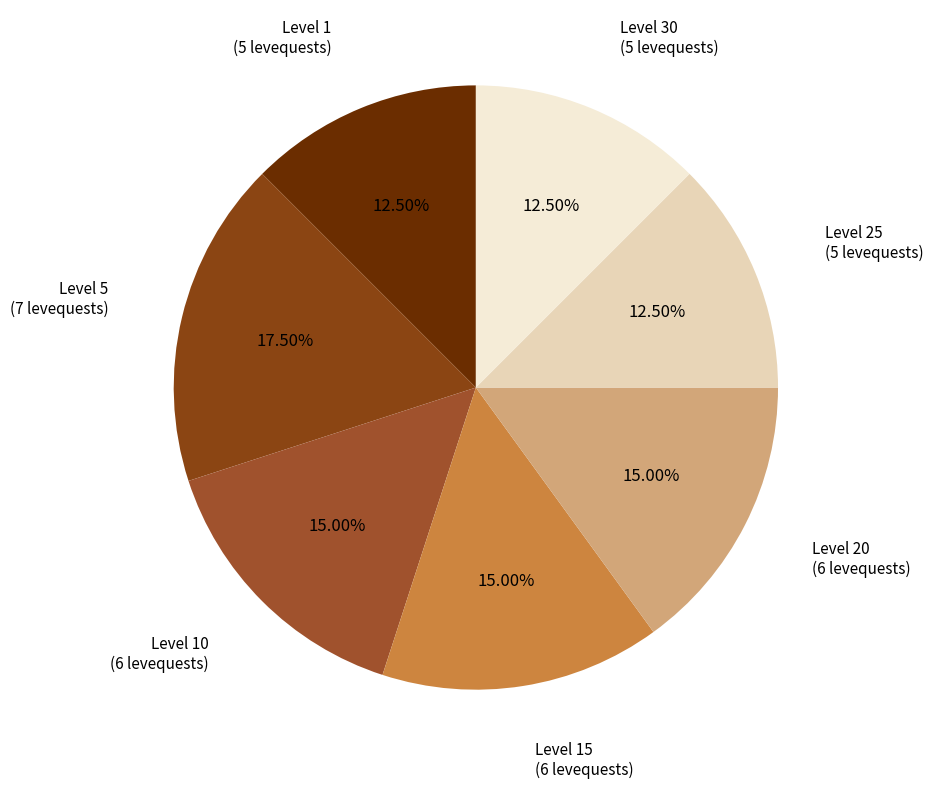

Count the number of slices in the pie.

7